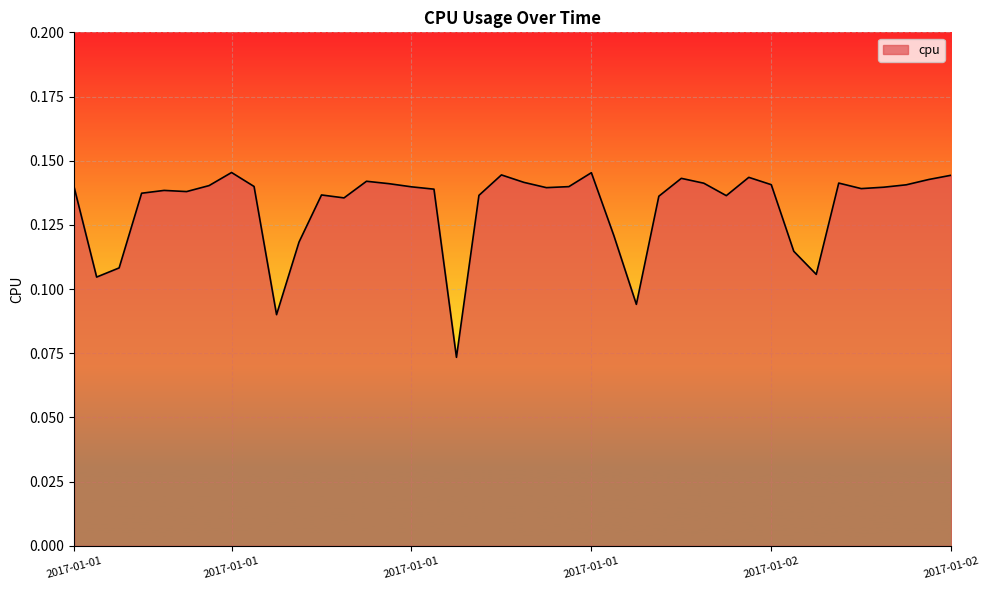

What is the value of the 24th point from the left?

0.1